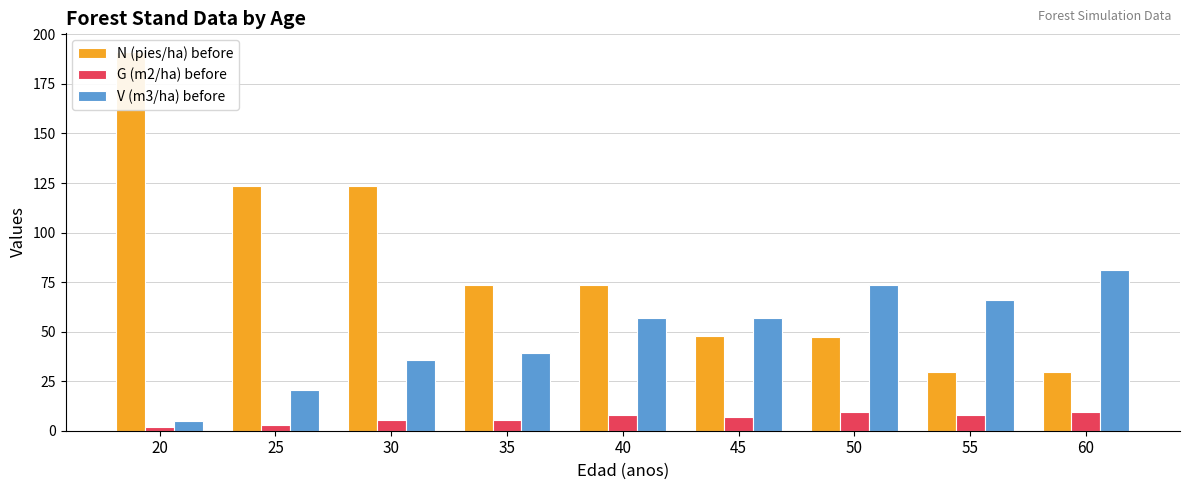

Reading left to right, what are all the values shown in this chart?

N (pies/ha) before: 191.0	123.7	123.3	73.7	73.5	47.6	47.4	29.5	29.4
G (m2/ha) before: 1.7	2.9	5.3	5.3	7.8	7.2	9.4	7.7	9.7
V (m3/ha) before: 5.1	20.3	35.6	39.5	56.7	56.7	73.7	65.9	81.3